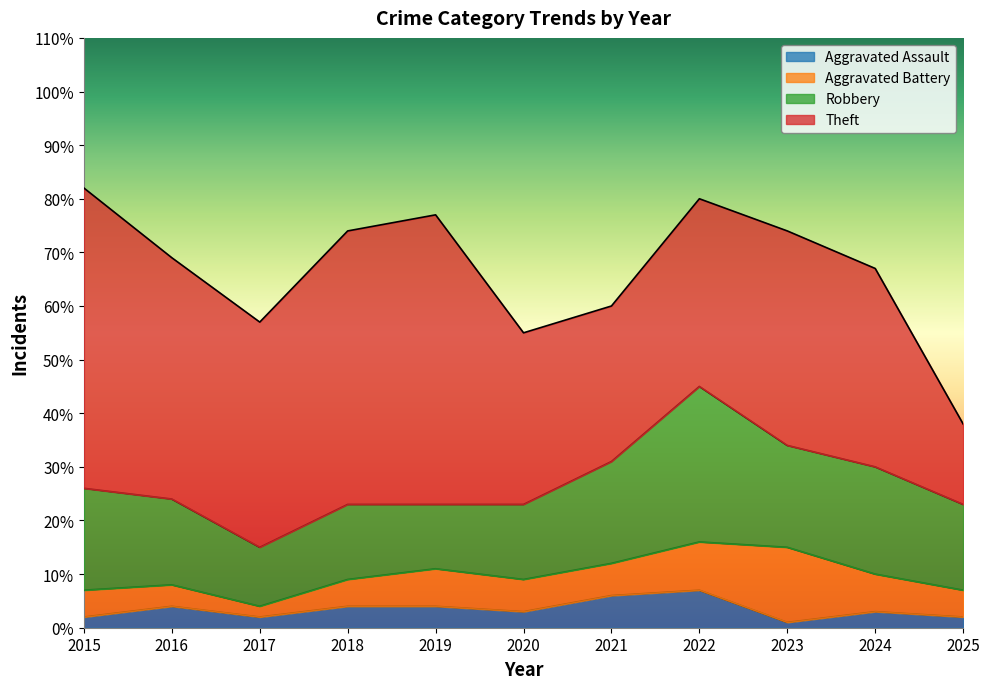

True or false: Aggravated Battery and Theft intersect in this chart.

False